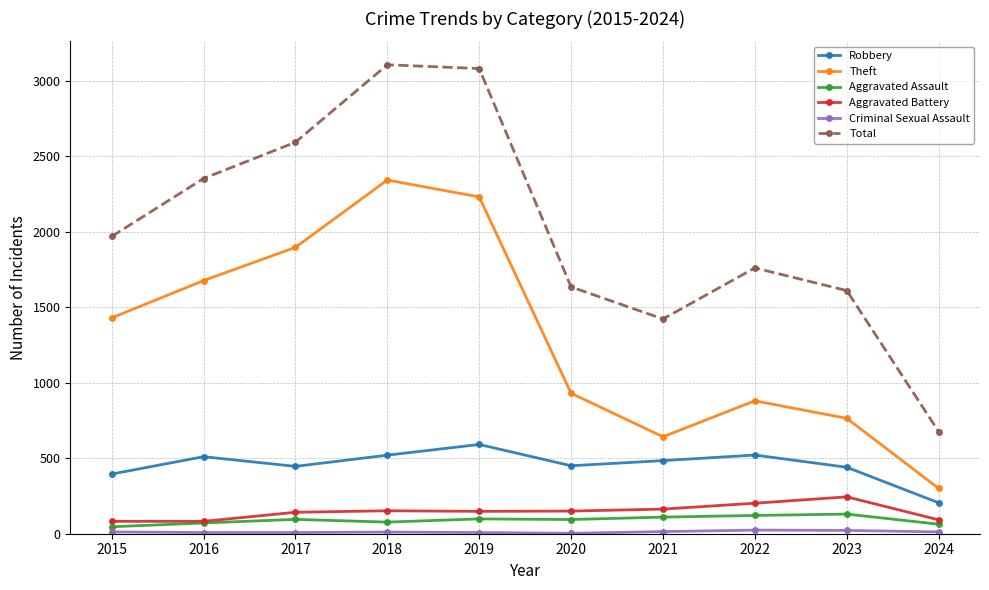

Between 2023 and 2024, which series saw the biggest shift?

Total